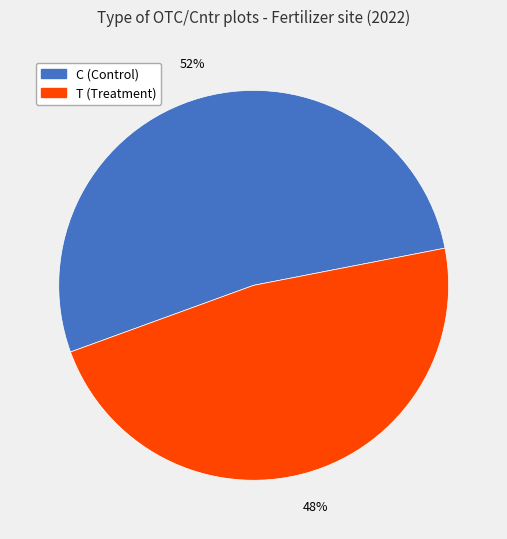

Which has a higher value, T (Treatment) or C (Control)?

C (Control)